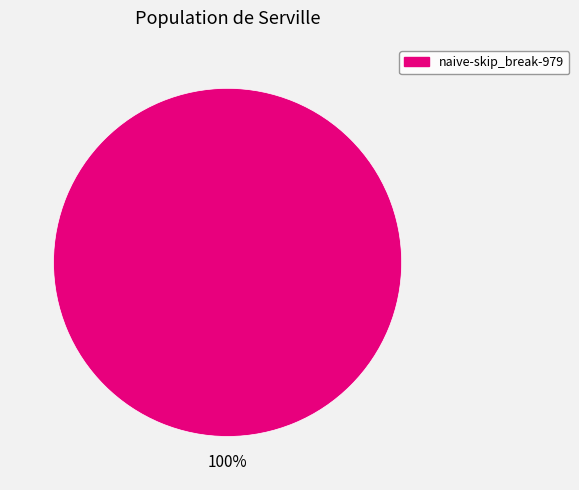

Does any single category account for the majority?

Yes